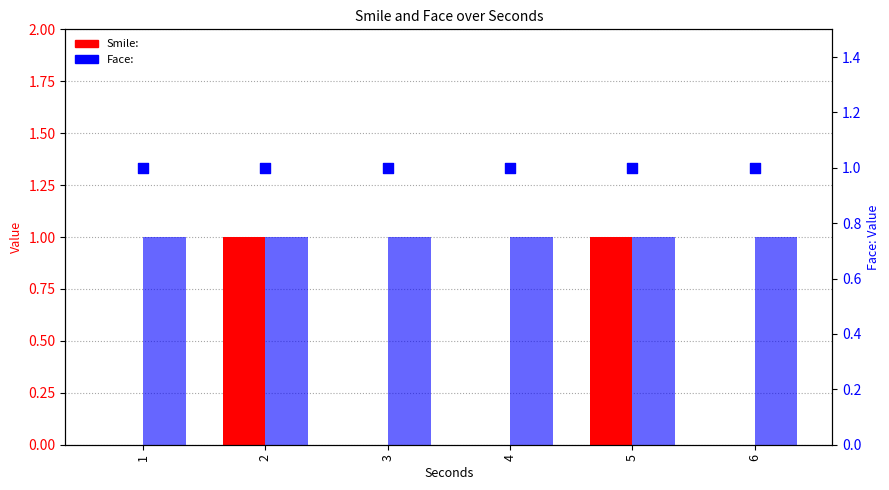

Which series has the largest total across all categories?

Face: